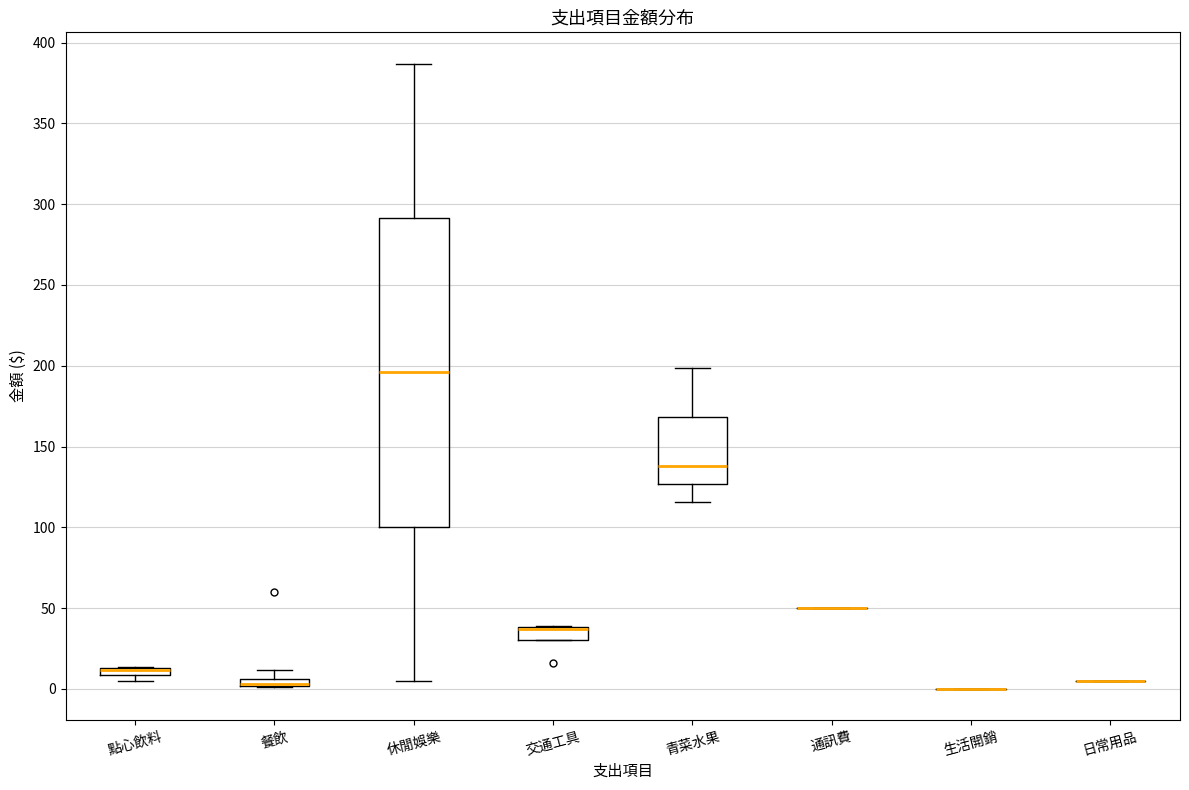

Which box is the tallest, from its lower edge to its upper edge?

休閒娛樂